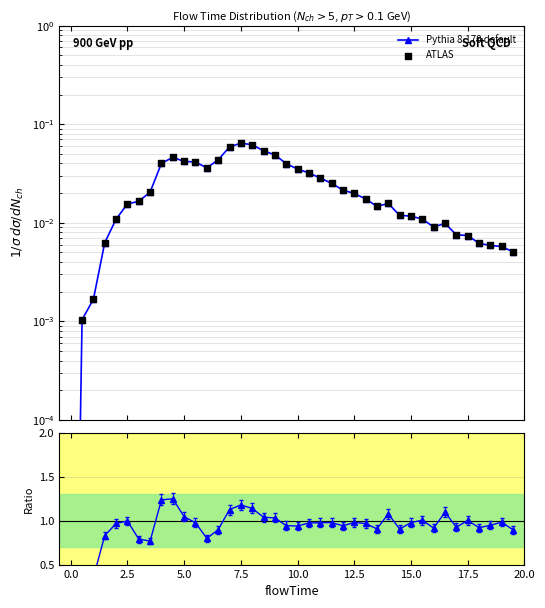

Is the value of Pythia 8.170 default at −2.5 greater than the value of ATLAS at 34?

No